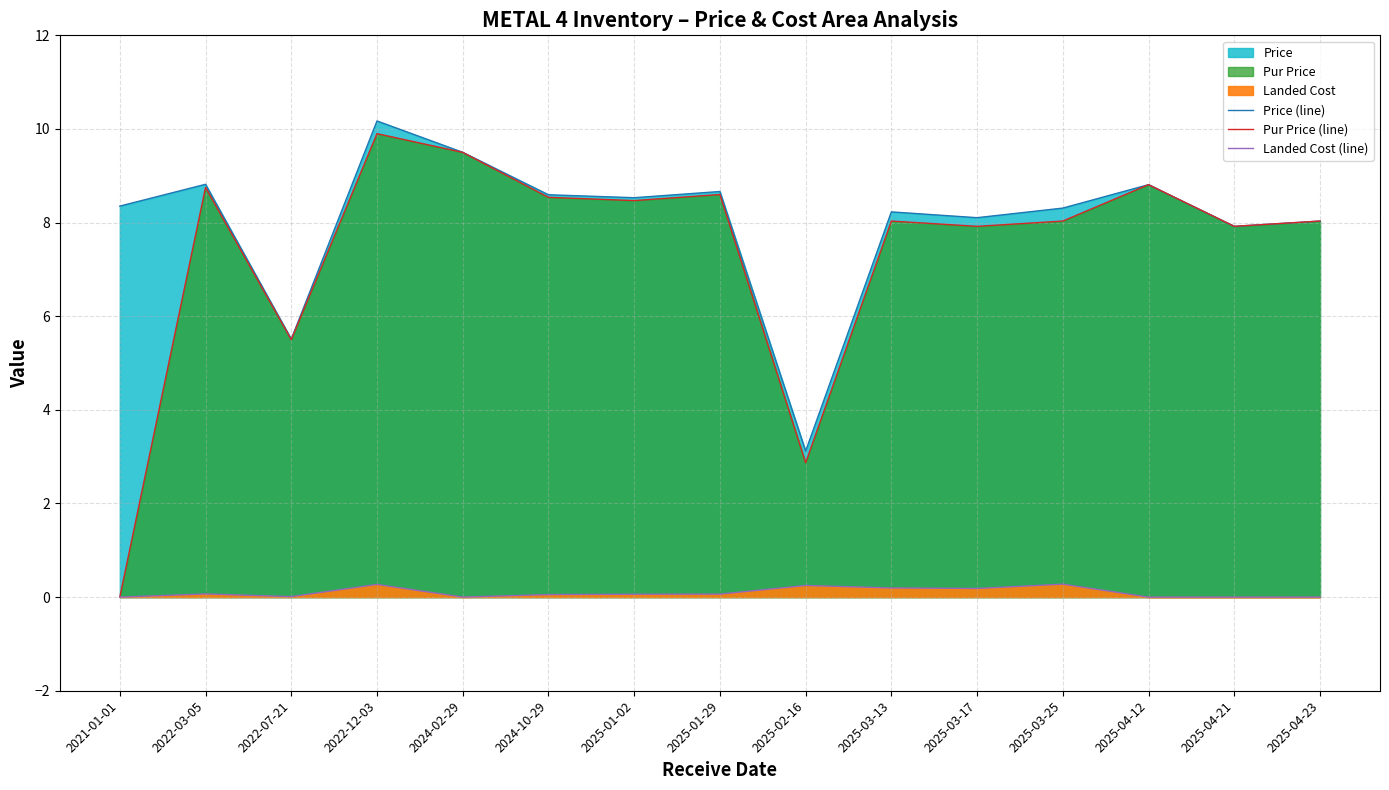

Which series has the widest spread of values?

Pur Price (line)